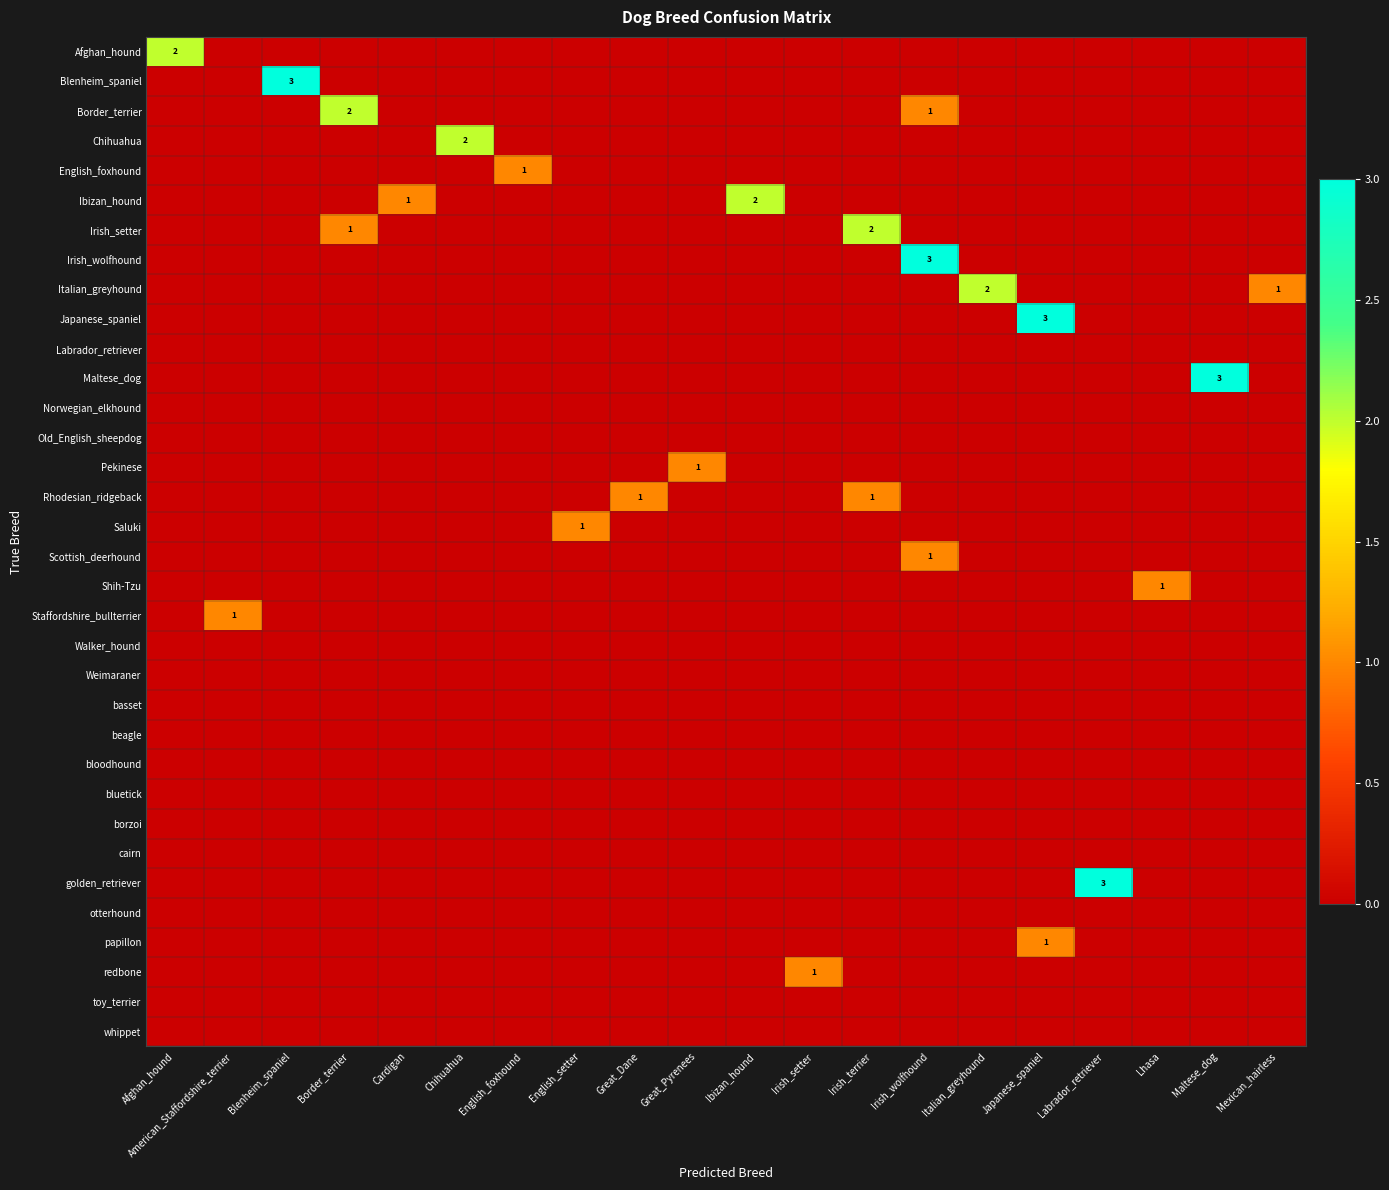

What is the spread (max minus min) of values at Chihuahua?

2